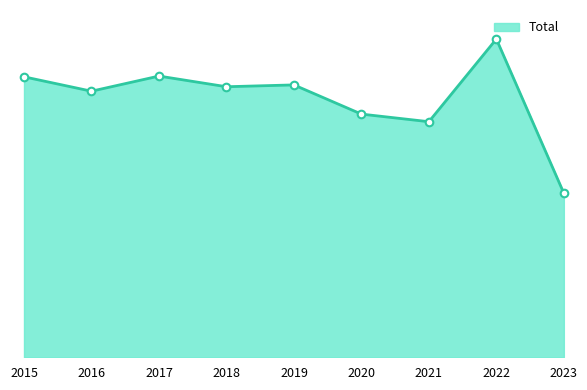

Approximately how many times larger is the value at 2019 compared to 2021?

1.2